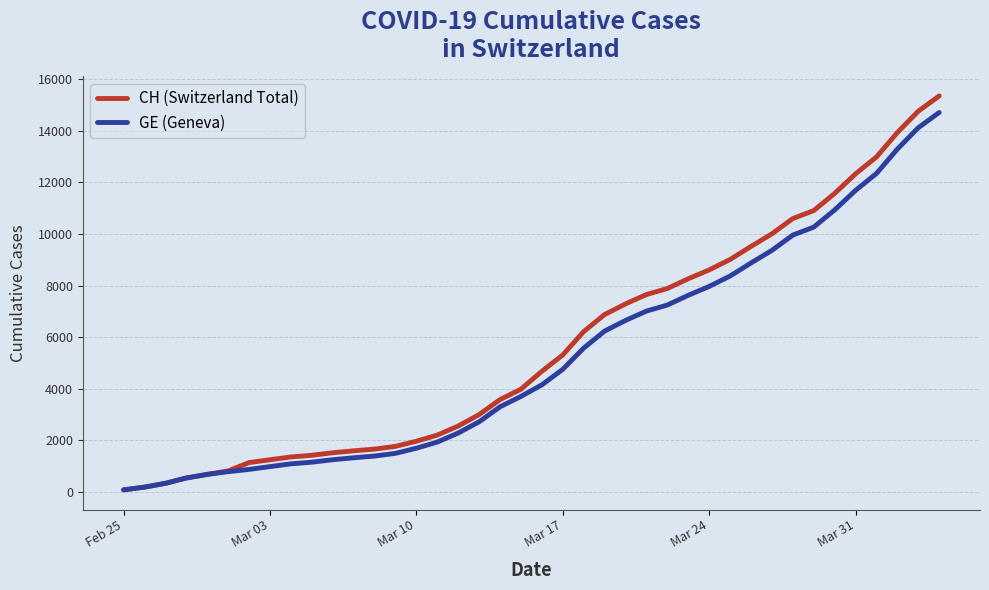

What are all the series names shown in the legend?

CH (Switzerland Total), GE (Geneva)